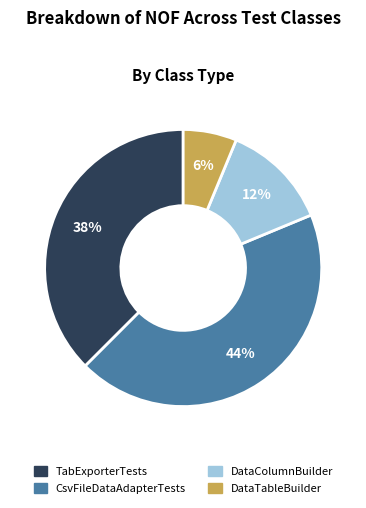

To the nearest percent, what percentage of the pie is CsvFileDataAdapterTests?

44%